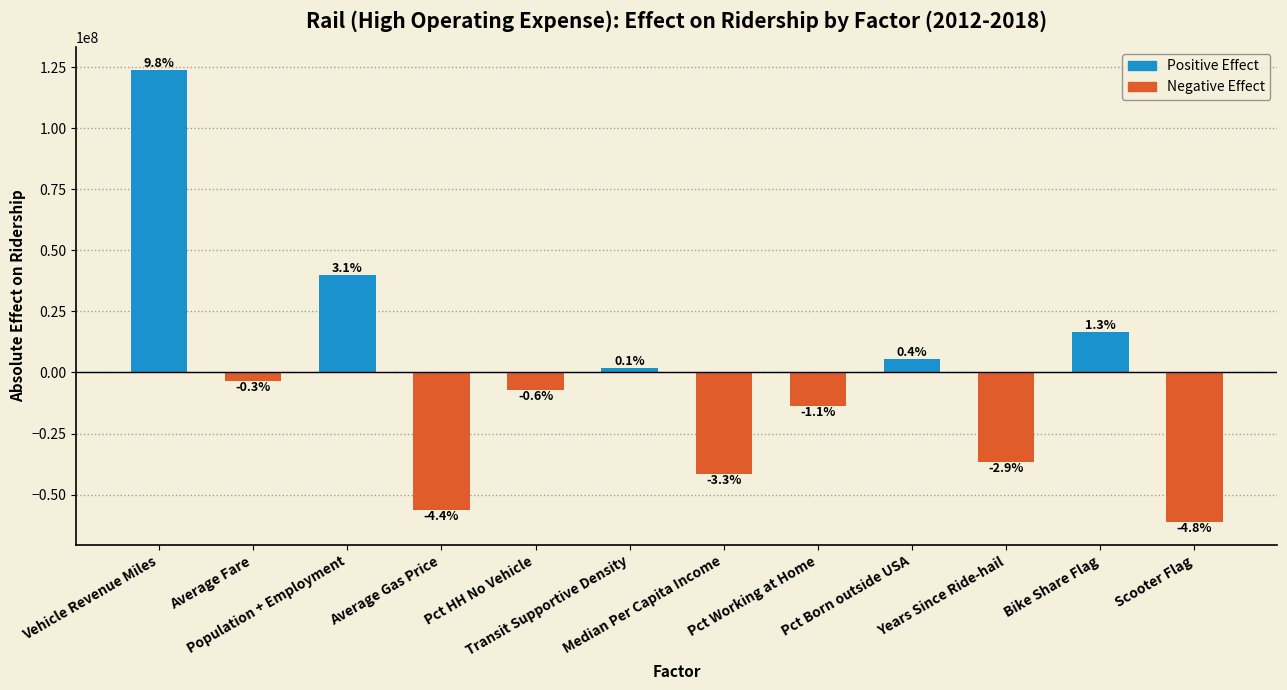

How many bars are there in total?

12